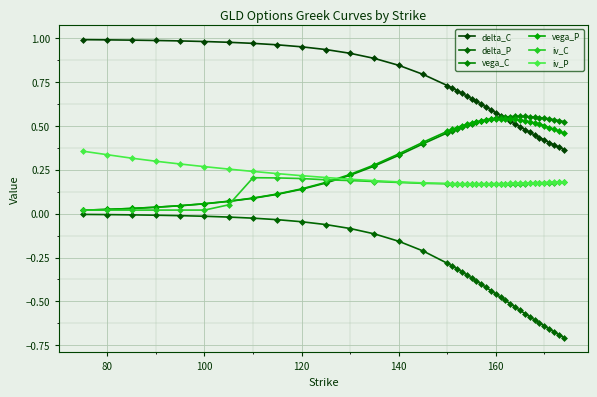

What are all the series names shown in the legend?

delta_C, delta_P, vega_C, vega_P, iv_C, iv_P